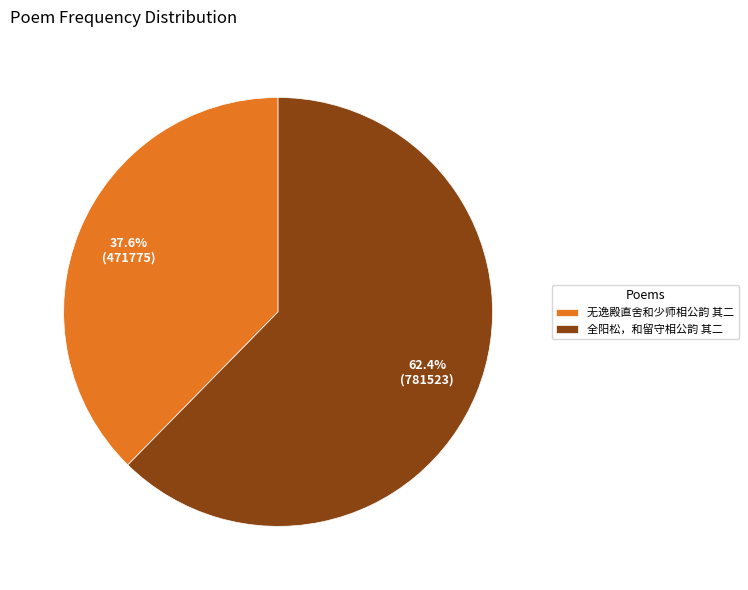

Does any single category account for the majority?

Yes